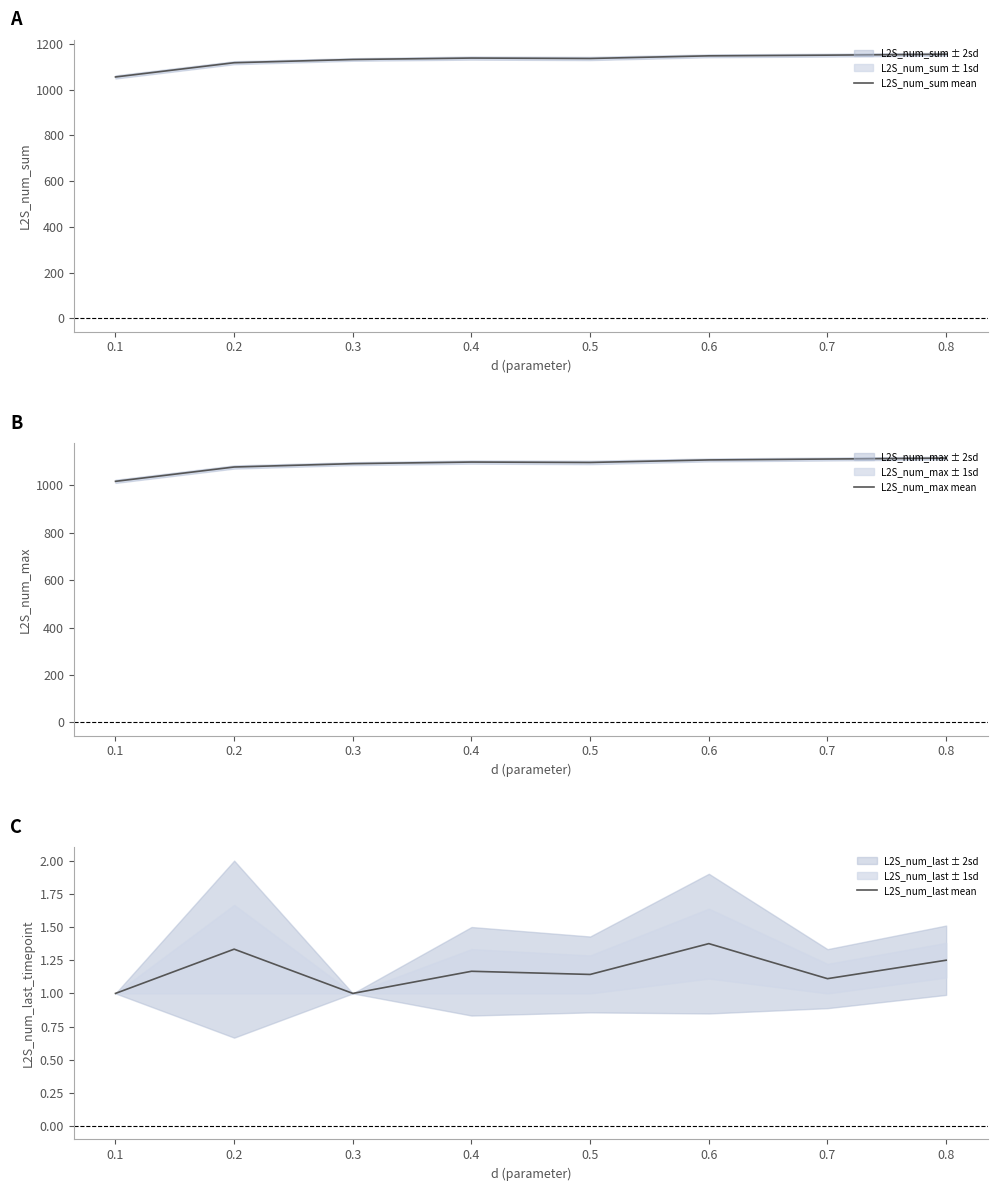

Which series has the widest spread of values?

L2S_num_sum mean